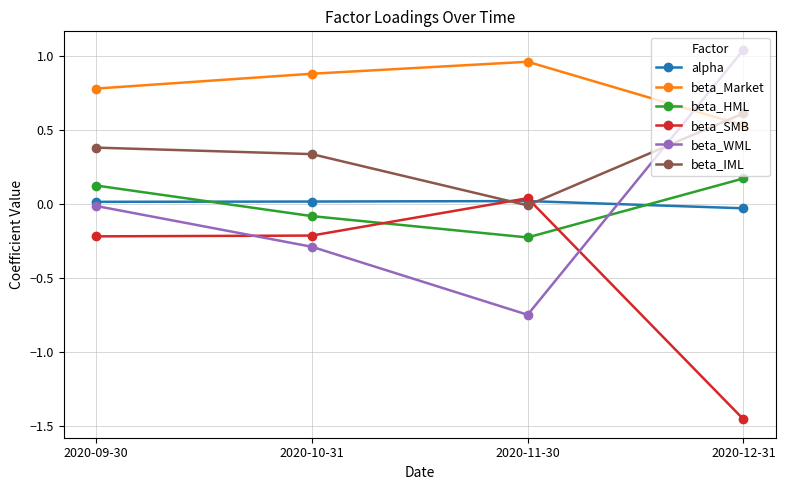

True or false: beta_IML and beta_WML cross at least once.

True